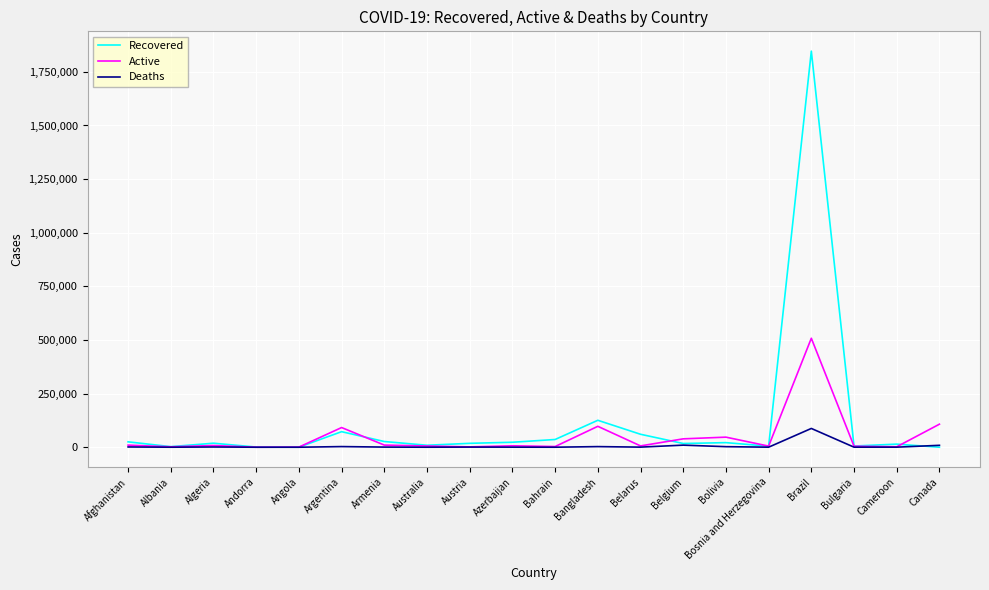

Rank the series by their maximum value, from highest to lowest.

Recovered, Active, Deaths